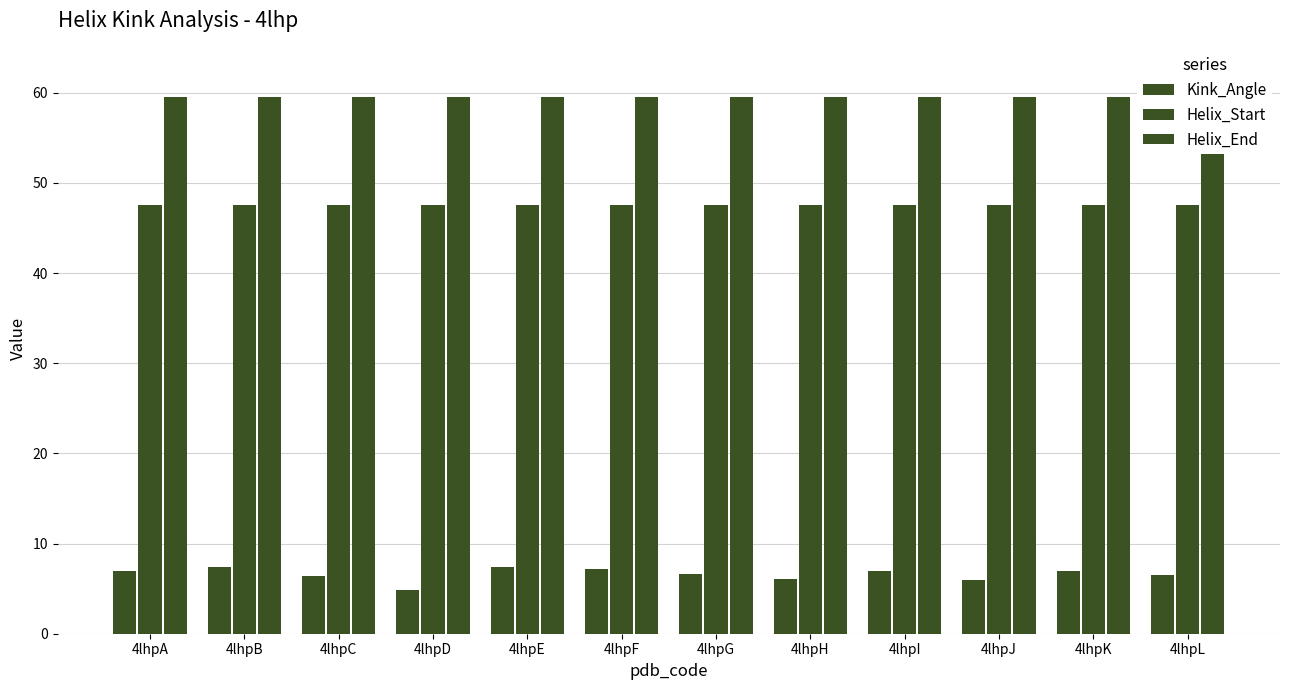

What is the sum of all Kink_Angle values?

79.2